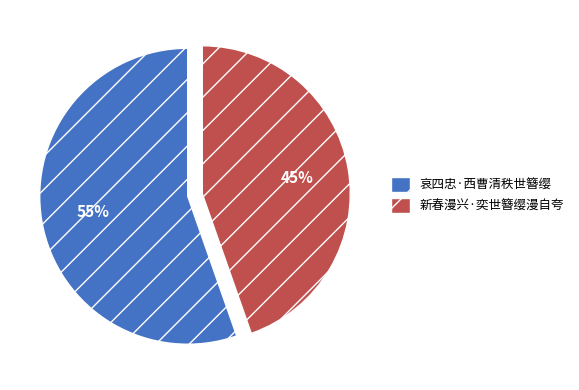

Rank the categories by value from lowest to highest.

新春漫兴·奕世簪缨漫自夸, 哀四忠·西曹清秩世簪缨